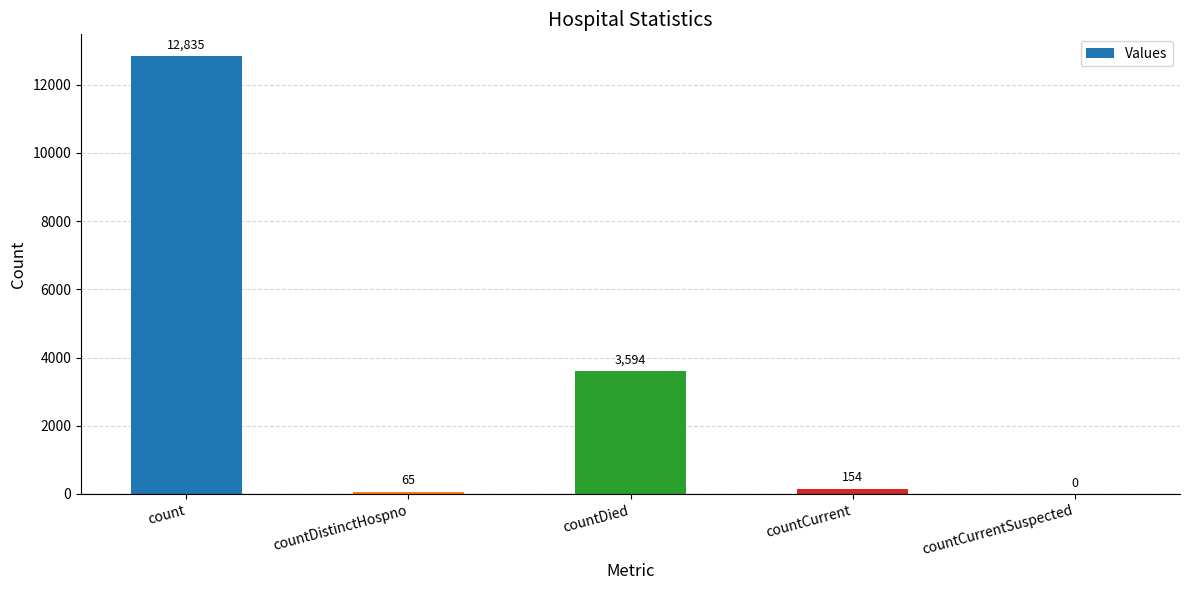

At which label does the data first exceed 154?

count